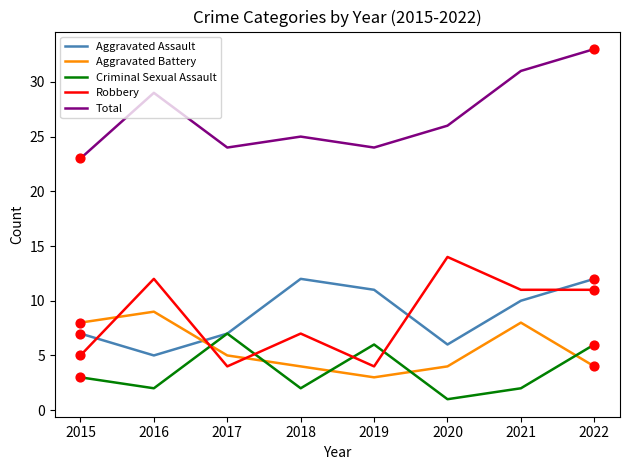

At which category is the sum across all series the highest?

2022